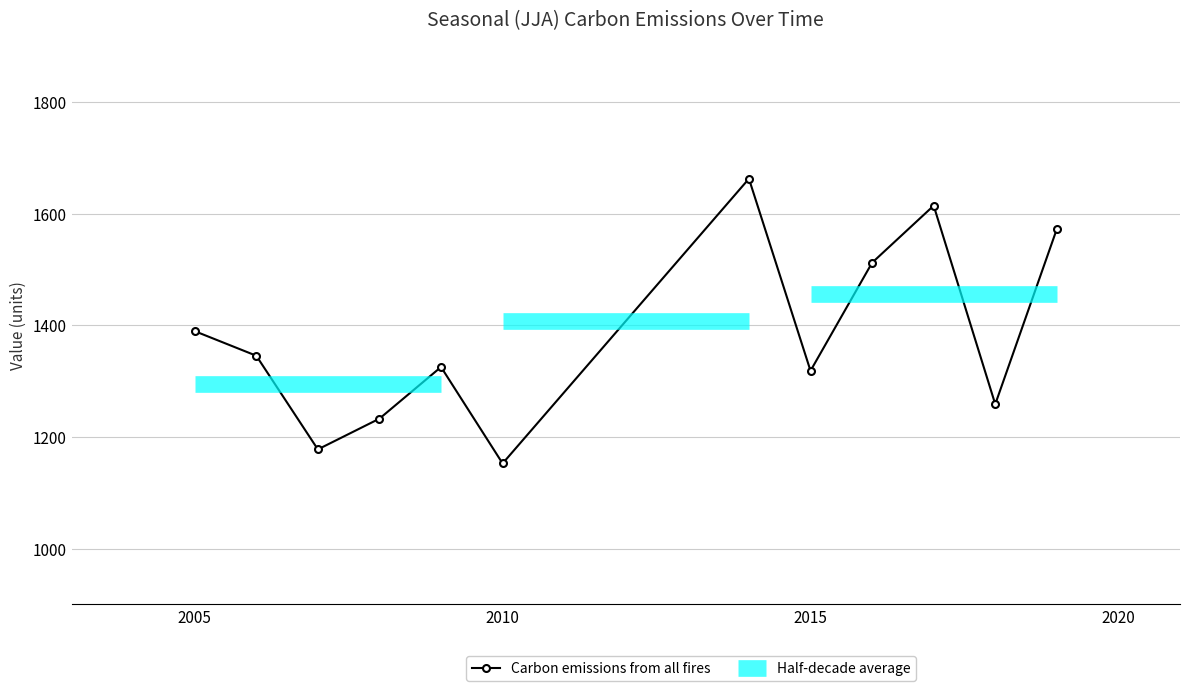

Does the chart display data point markers on the line(s)?

Yes